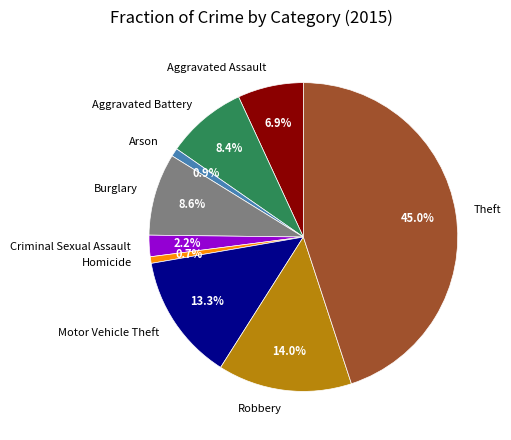

Does Robbery represent more than half of the total?

No